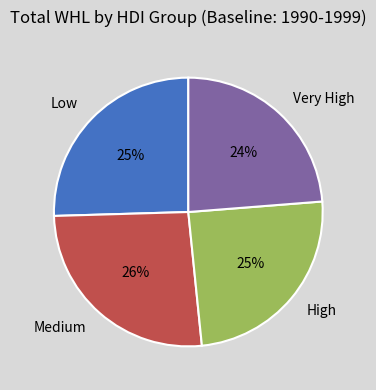

To the nearest percent, what portion does Very High represent?

24%